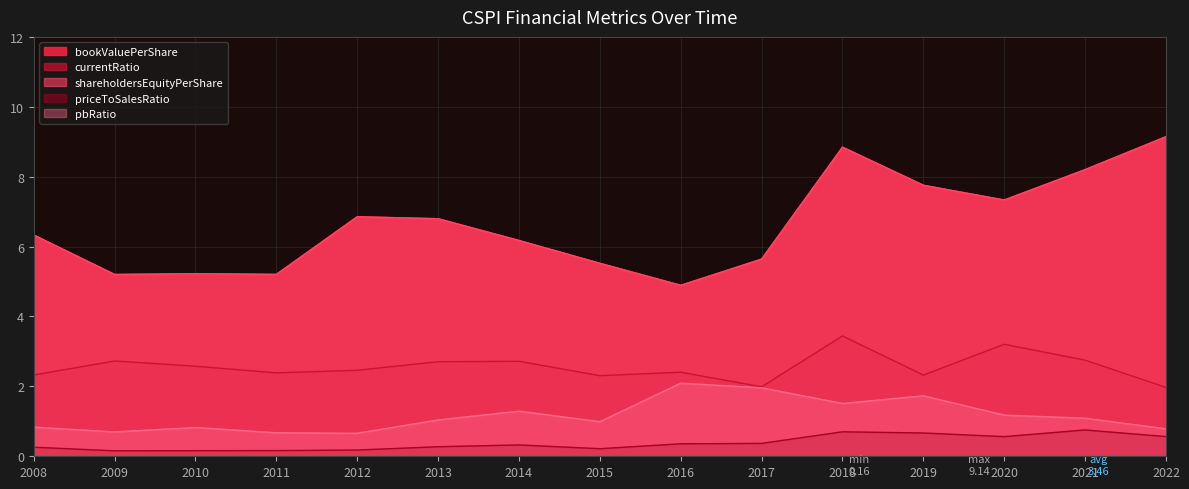

List the labels in order of pbRatio value, smallest first.

2012, 2011, 2009, 2022, 2010, 2008, 2015, 2013, 2021, 2020, 2014, 2018, 2019, 2017, 2016